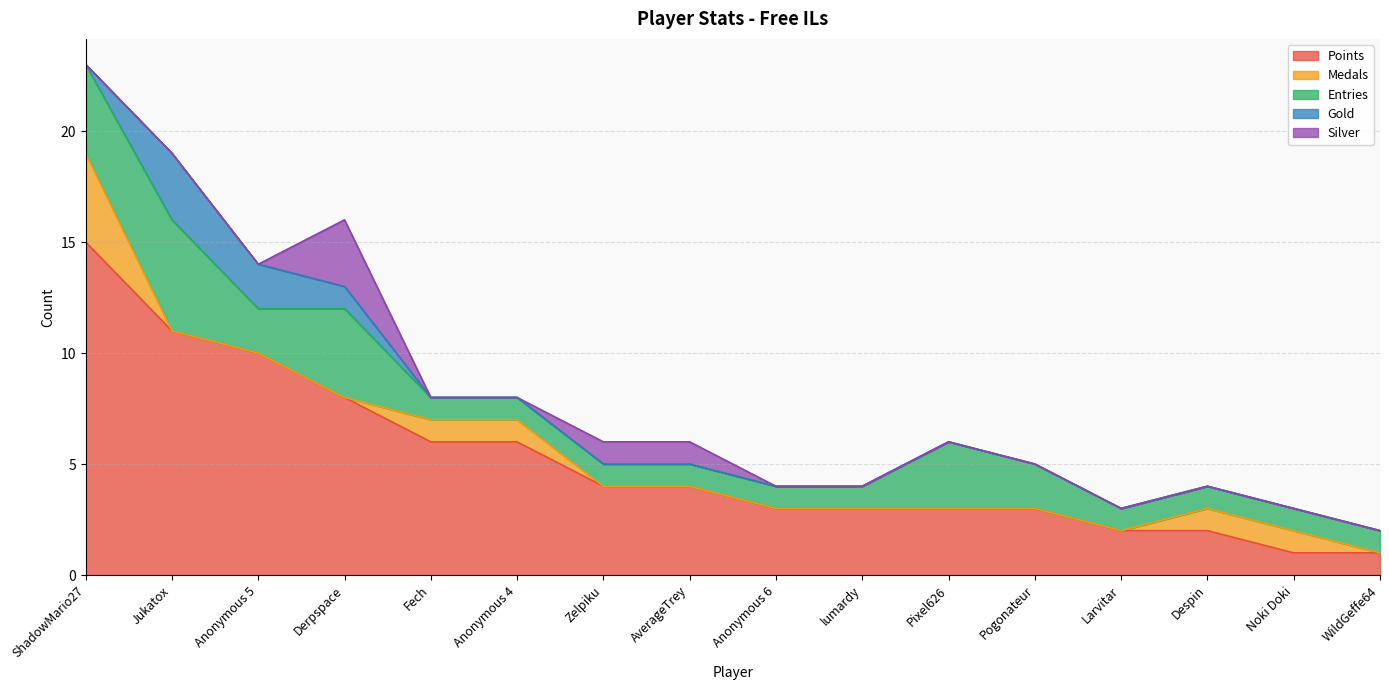

How many data points in Silver are above 0?

3